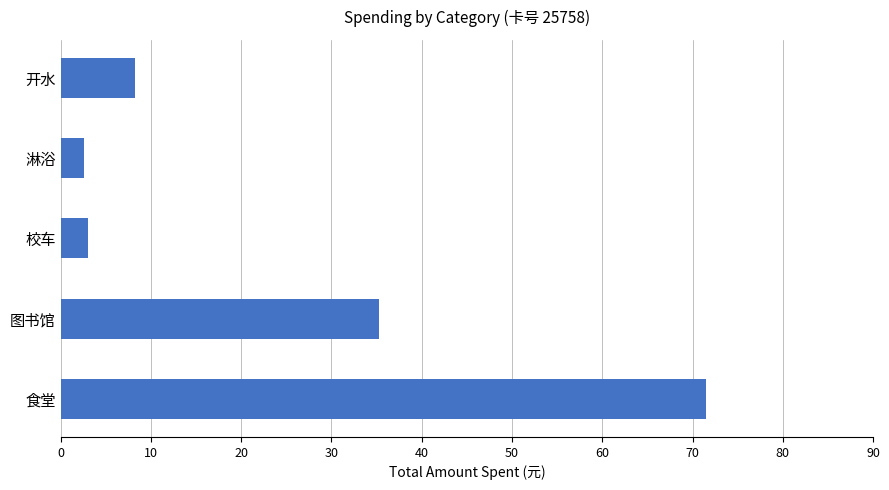

What is the maximum value shown in the chart?

71.5